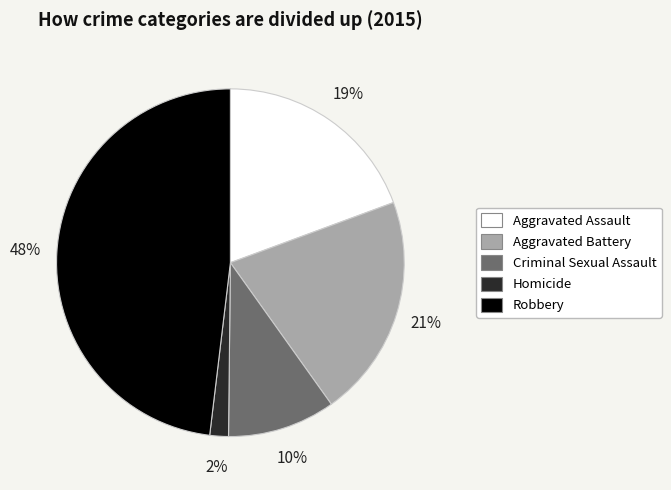

Is Aggravated Assault the majority of the pie?

No